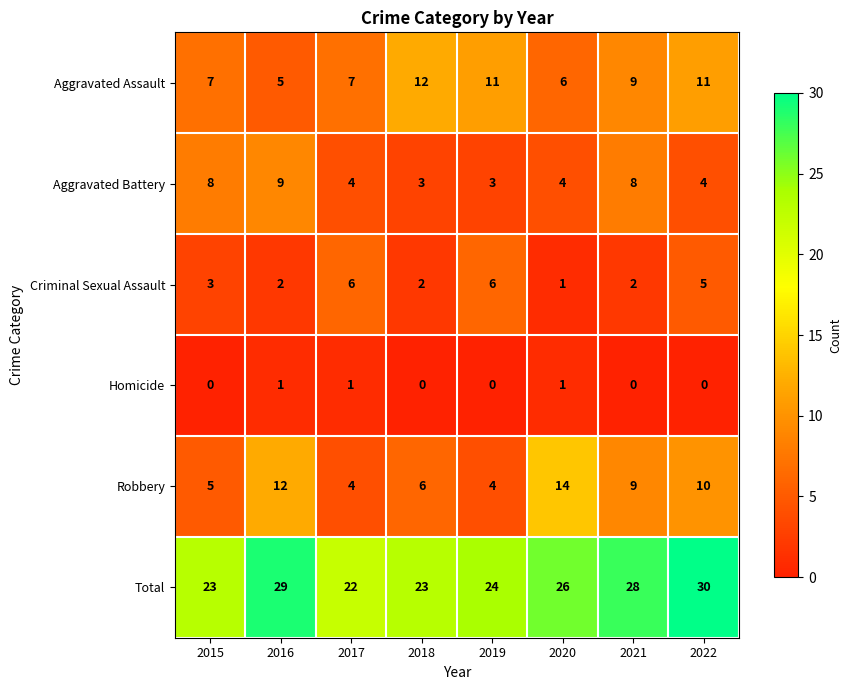

How many distinct data groups are displayed?

6